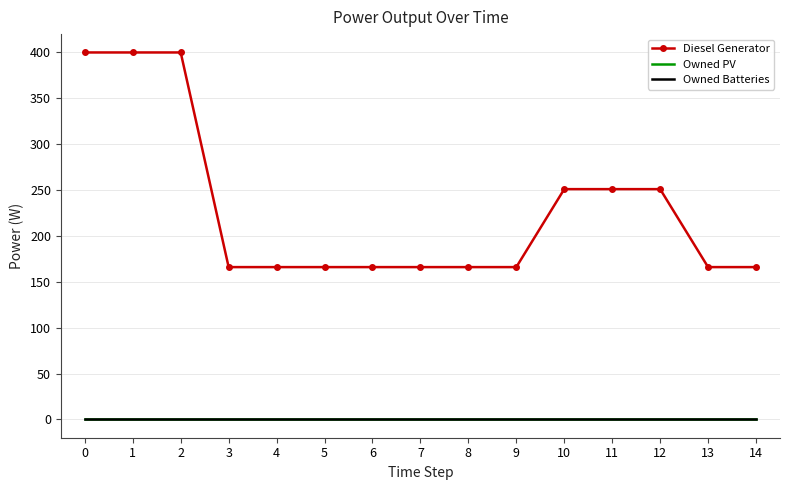

True or false: Owned PV and Diesel Generator intersect in this chart.

False